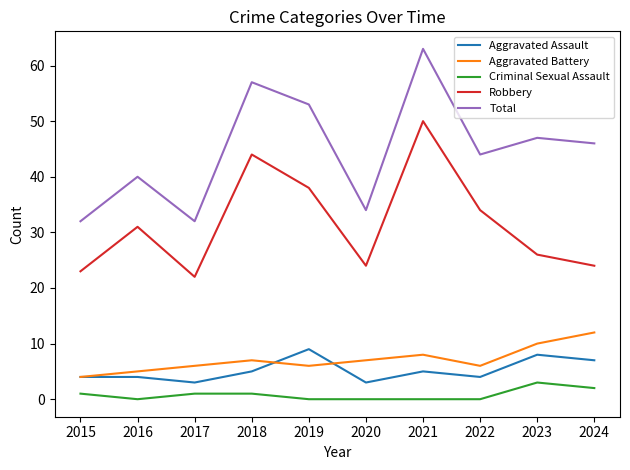

Reading left to right, transcribe all the data shown in this chart.

Aggravated Assault: 4	4	3	5	9	3	5	4	8	7
Aggravated Battery: 4	5	6	7	6	7	8	6	10	12
Criminal Sexual Assault: 1	0	1	1	0	0	0	0	3	2
Robbery: 23	31	22	44	38	24	50	34	26	24
Total: 32	40	32	57	53	34	63	44	47	46